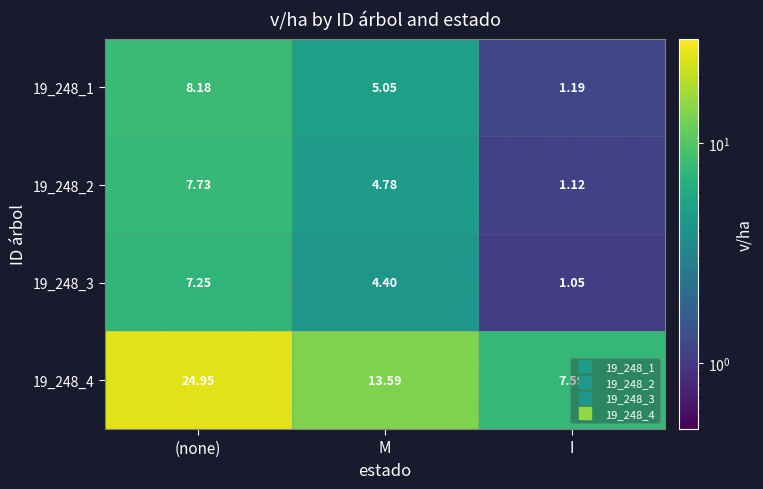

At which label is 19_248_3 closest to 4?

M